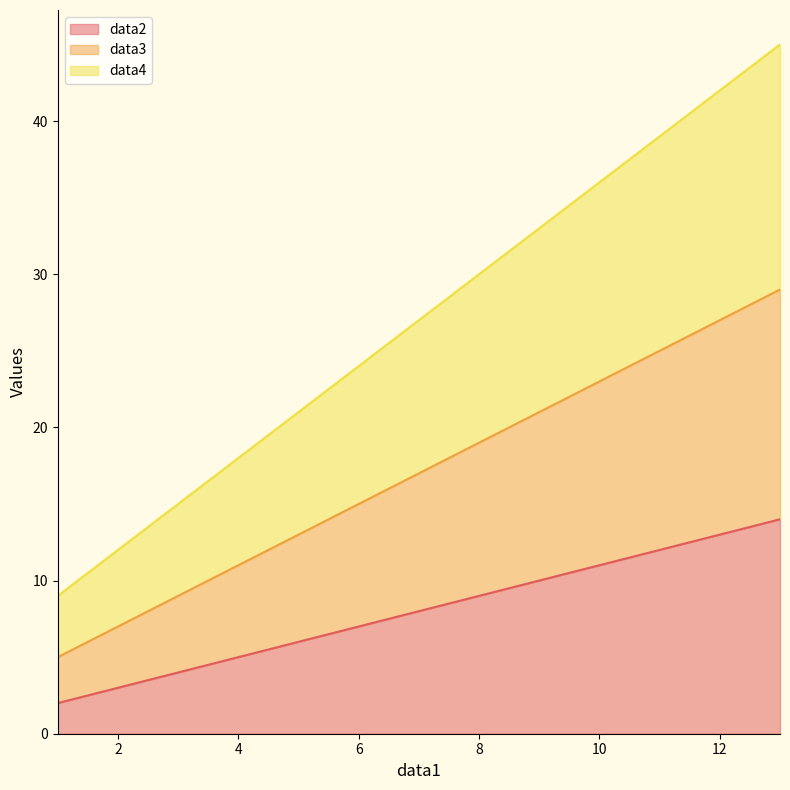

Reading right to left, transcribe all the data shown in this chart.

data2: 14	10	6	2
data3: 29	21	13	5
data4: 45	33	21	9